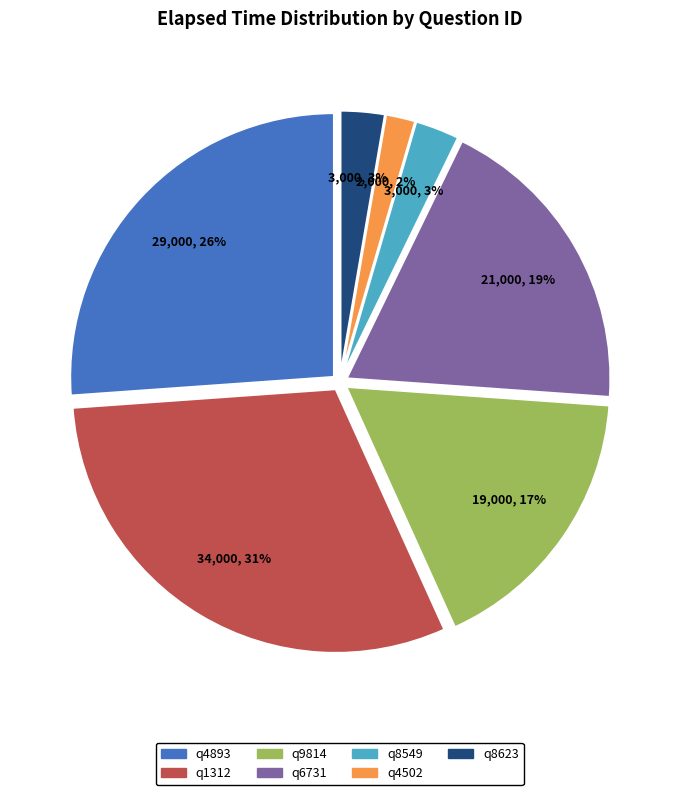

Does q4502 account for over 50% of the chart?

No